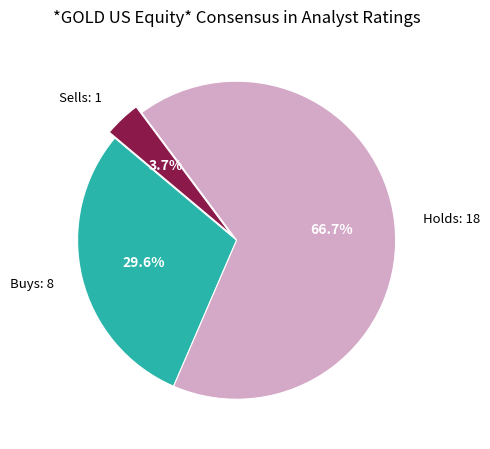

Approximately how many times larger is the value at Buys: 8 compared to Sells: 1?

8.0